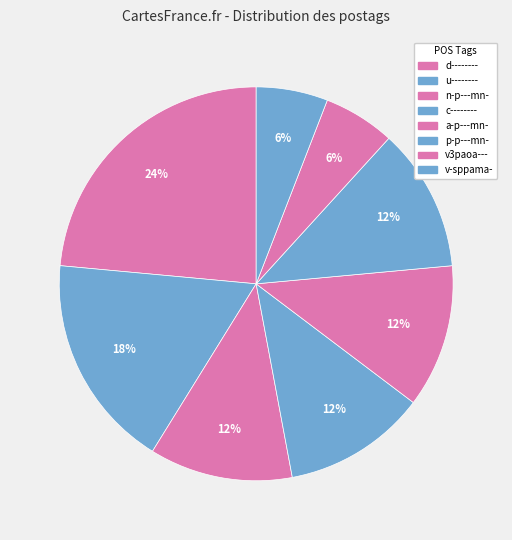

Count the number of slices in the pie.

8